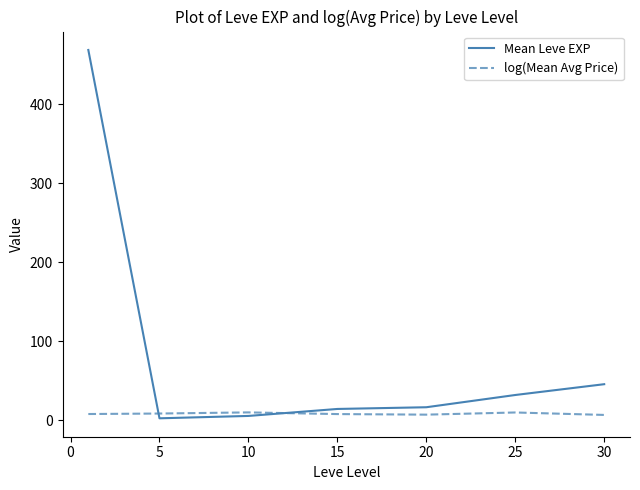

List the series in order of their overall mean, lowest first.

log(Mean Avg Price), Mean Leve EXP